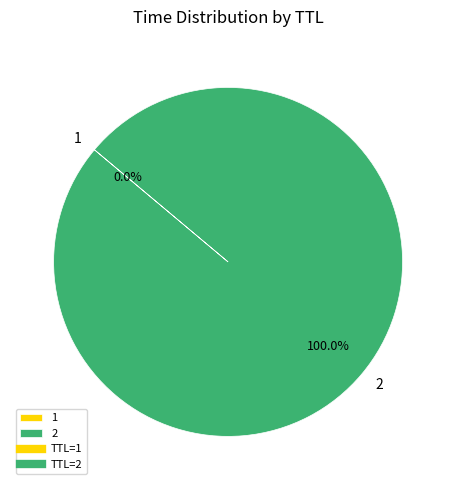

Is there any slice that represents more than half of the pie?

Yes